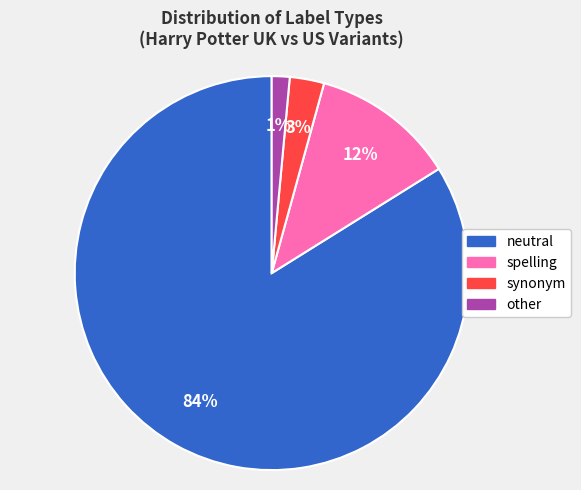

What percentage is the neutral slice, to the nearest percent?

84%